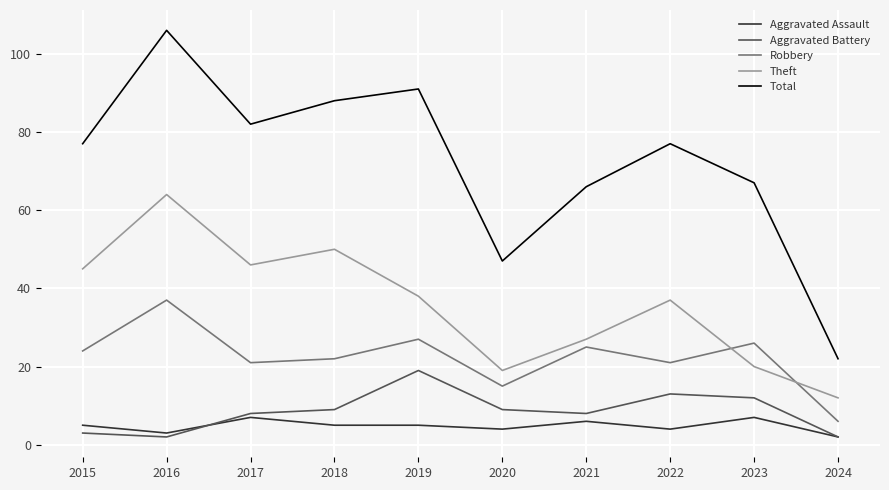

True or false: Aggravated Assault and Robbery cross at least once.

False